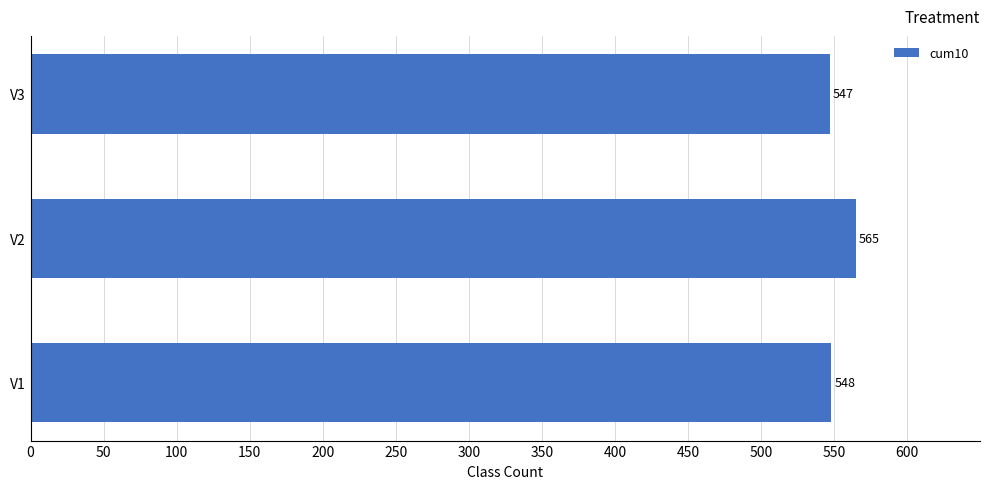

Between V2 and V1, which is larger?

V2